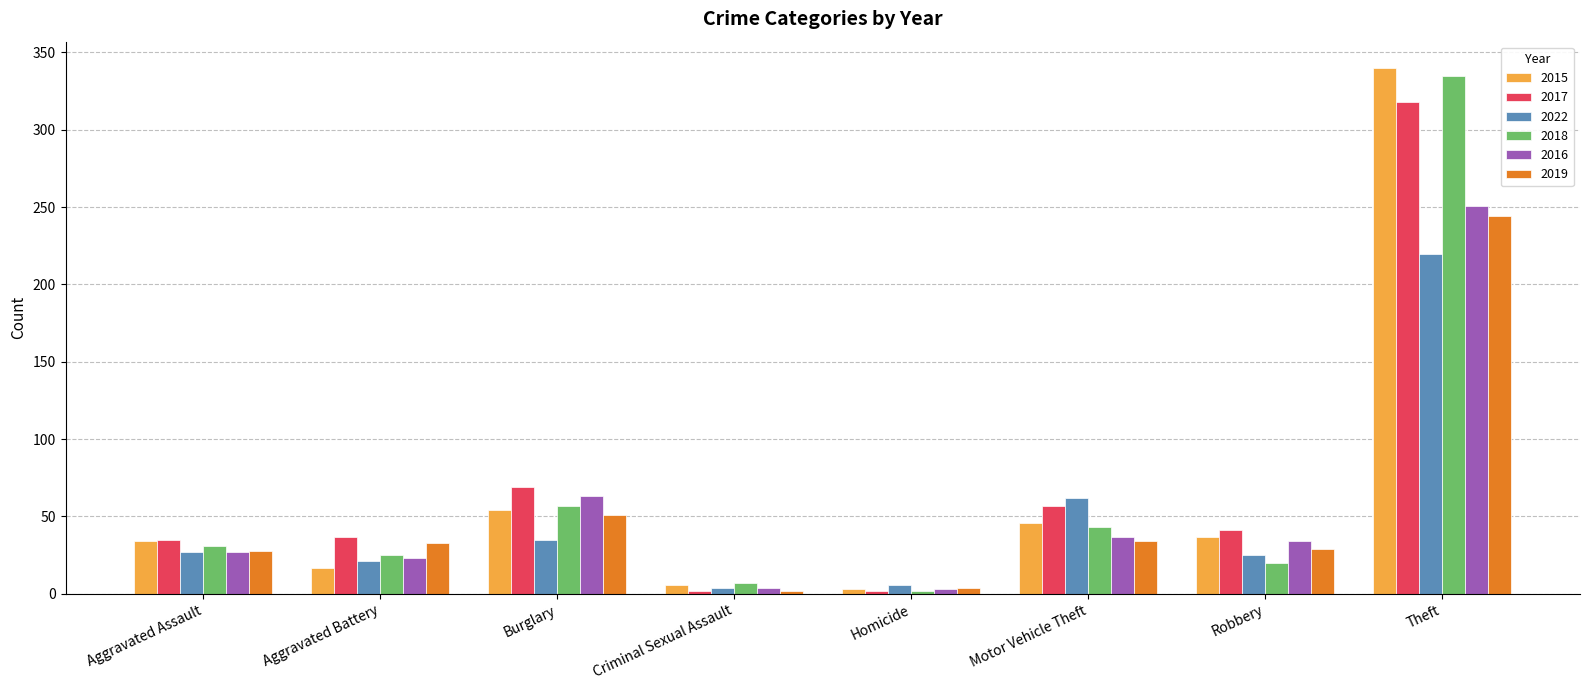

What is the label of the 3rd bar from the left?

Burglary